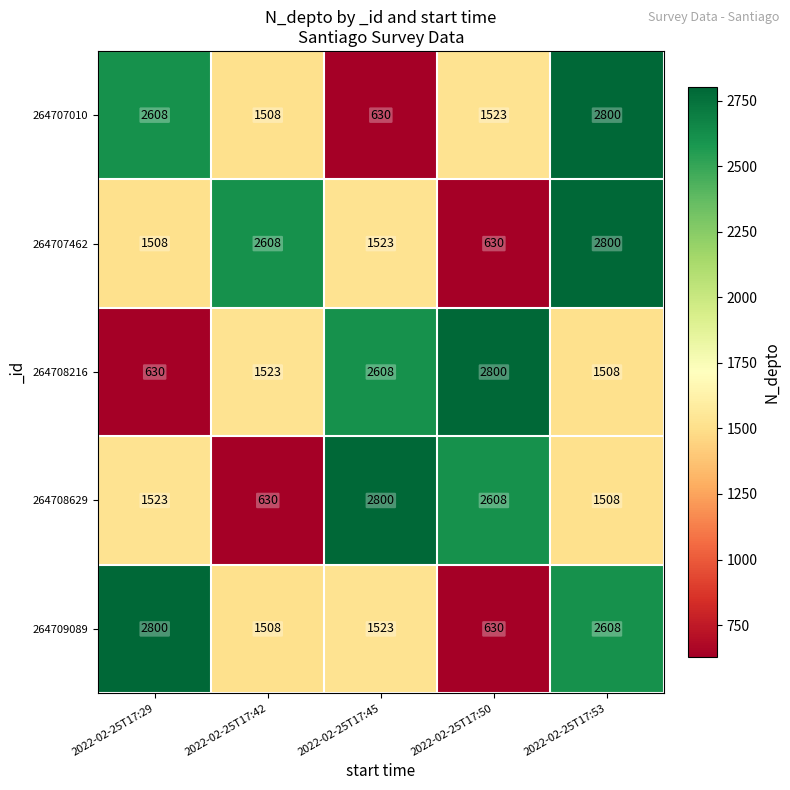

What is the difference between the highest and lowest values at 2022-02-25T17:53?

1292